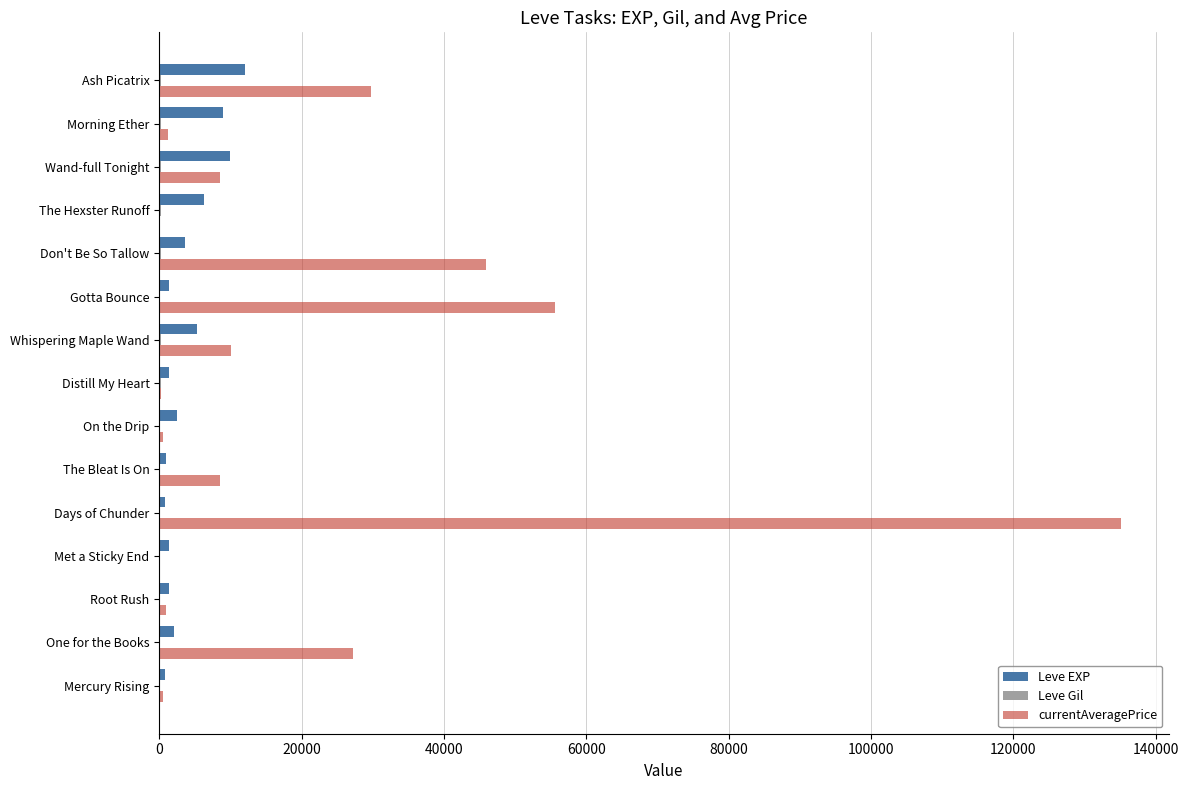

How many data points does each series have?

15